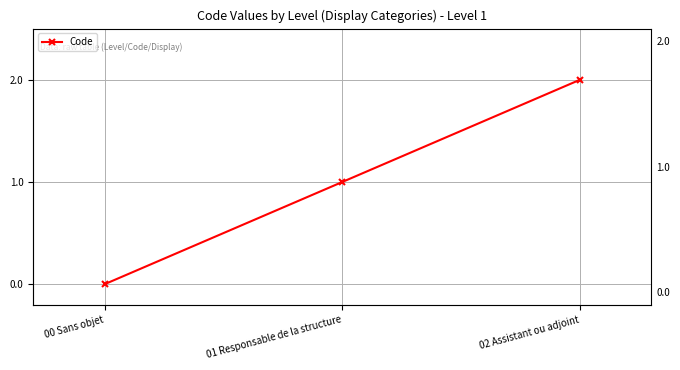

Reading left to right, transcribe all the data shown in this chart.

00 Sans objet=0	01 Responsable de la structure=1	02 Assistant ou adjoint=2